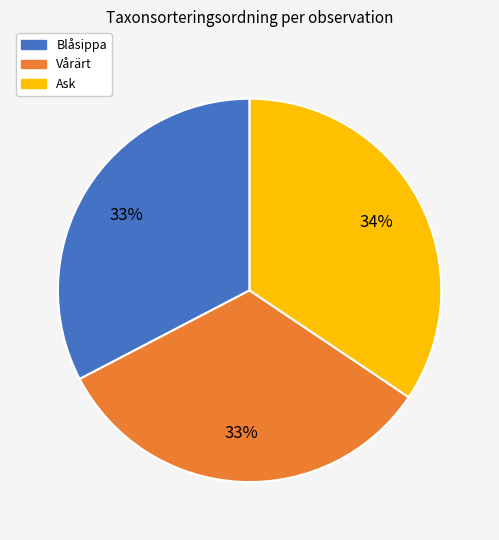

Which slice is the largest?

Ask